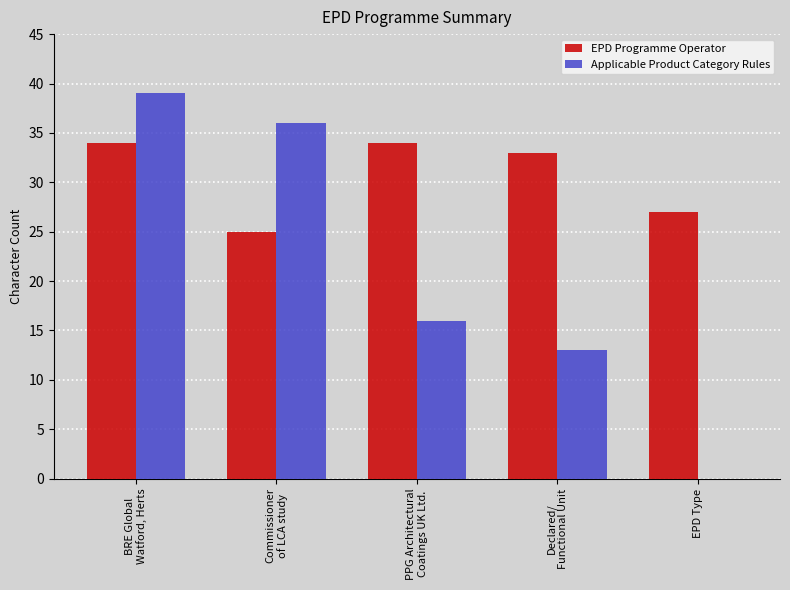

What is the sum of all EPD Programme Operator values?

153